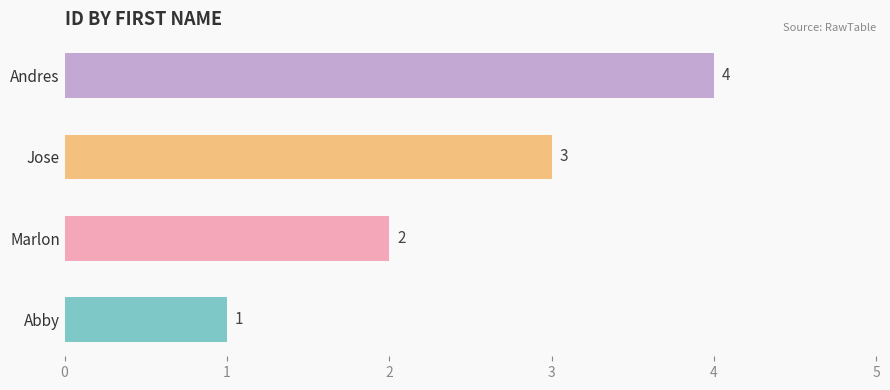

How many distinct data groups are displayed?

1